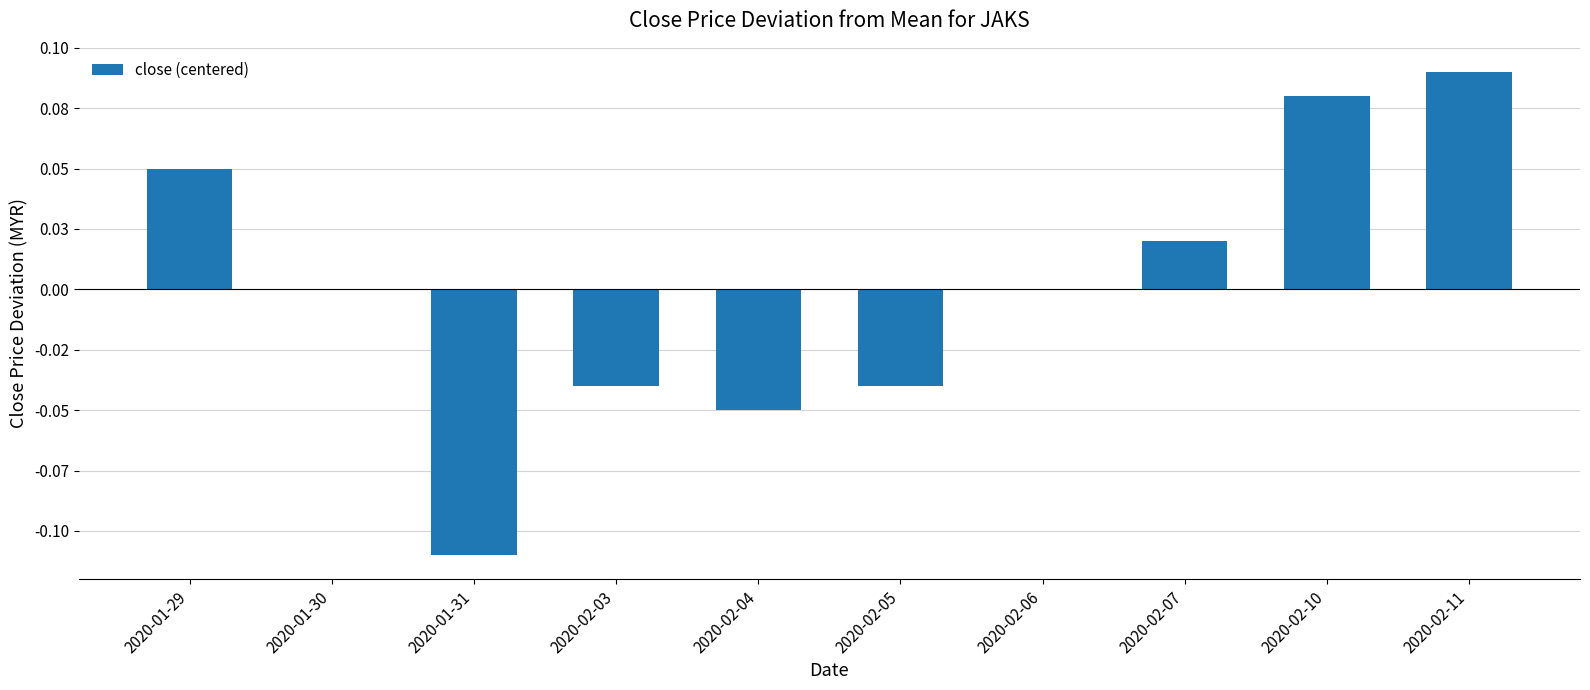

Reading right to left, what are all the values shown in this chart?

0.1	0.1	0.0	0.0	-0.0	-0.0	-0.0	-0.1	0.0	0.1